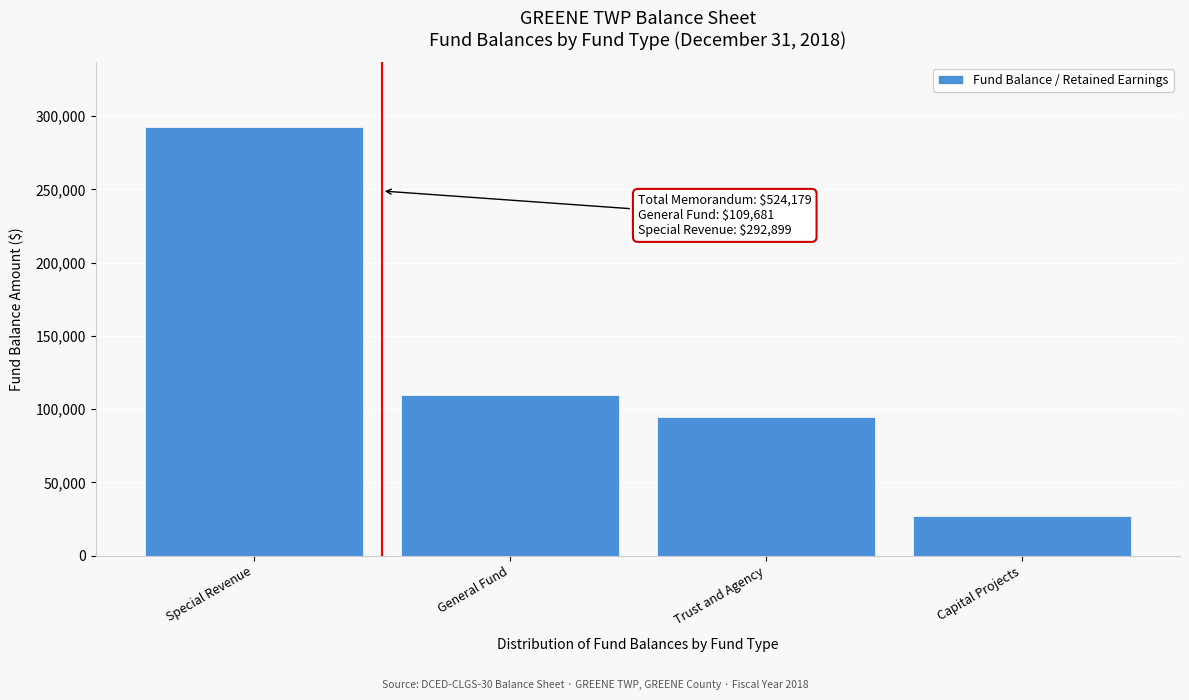

Reading left to right, list all the values displayed in this chart.

292899	109681	94742	26857